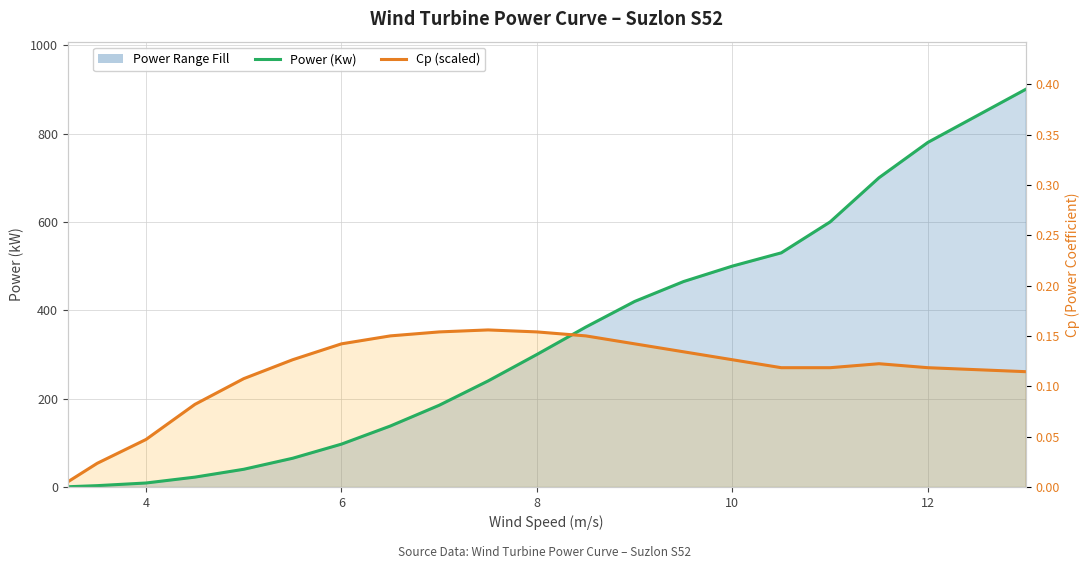

The value of Cp (scaled) at 12 is 493.6. True or false?

False